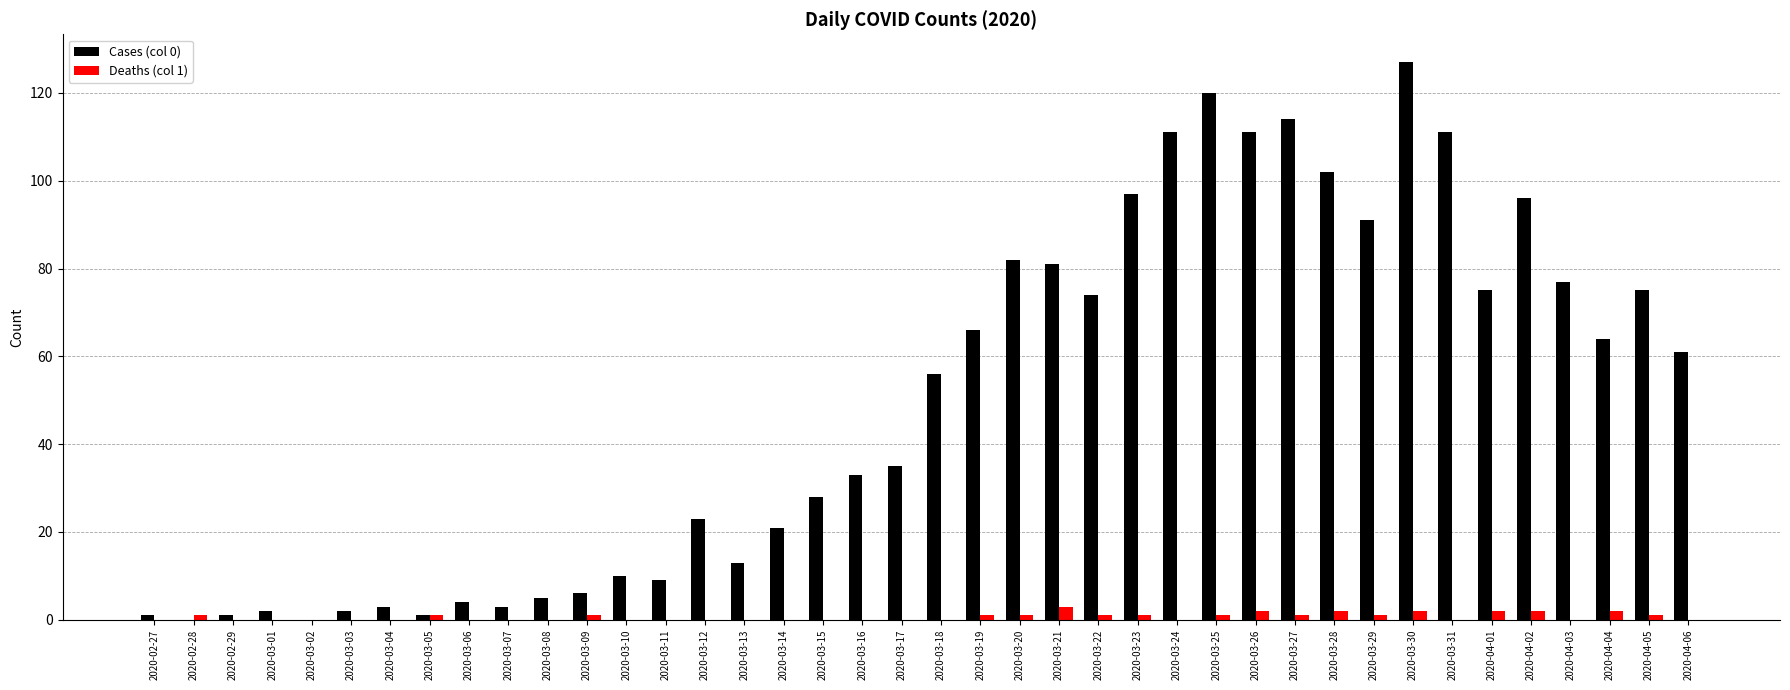

Is it true that Cases (col 0) equals 111 at 2020-03-26?

True